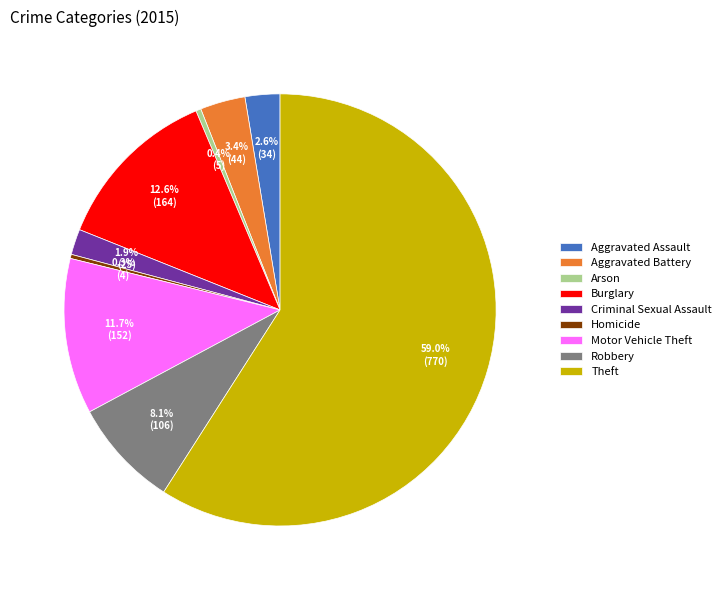

Is it true that Motor Vehicle Theft is 12% of the pie?

True